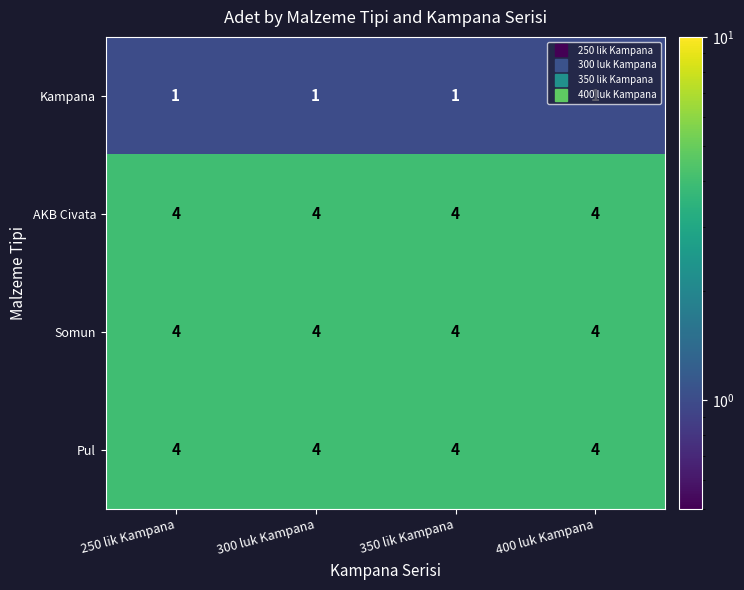

What is the lowest value of the Somun series?

4